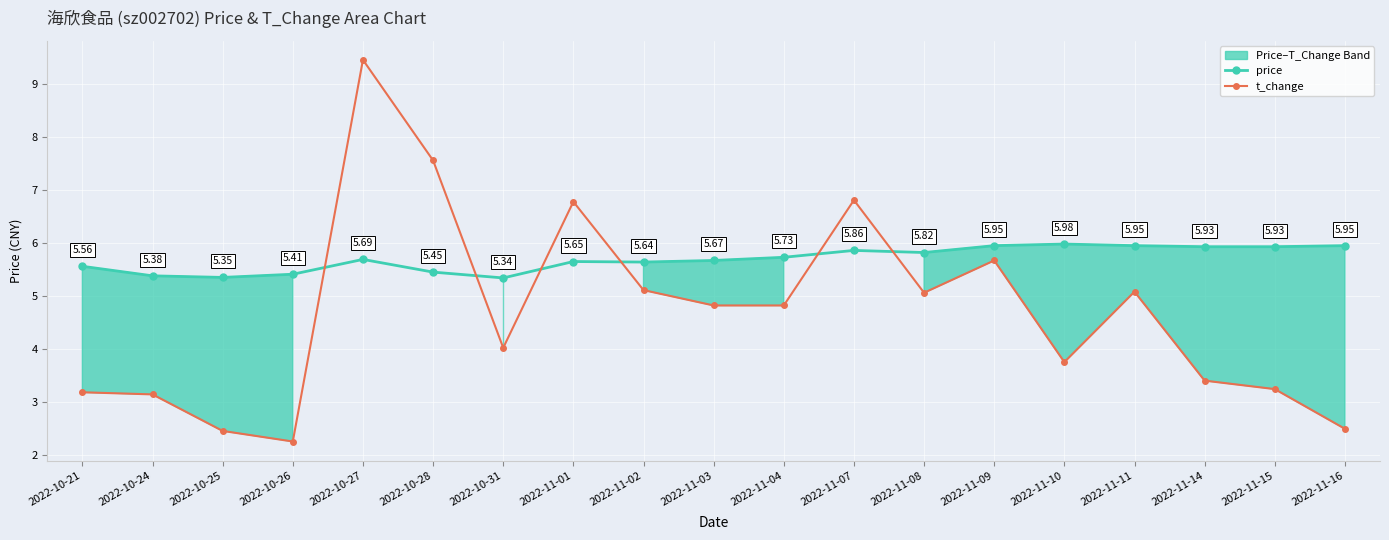

How many lines are shown in the chart?

2